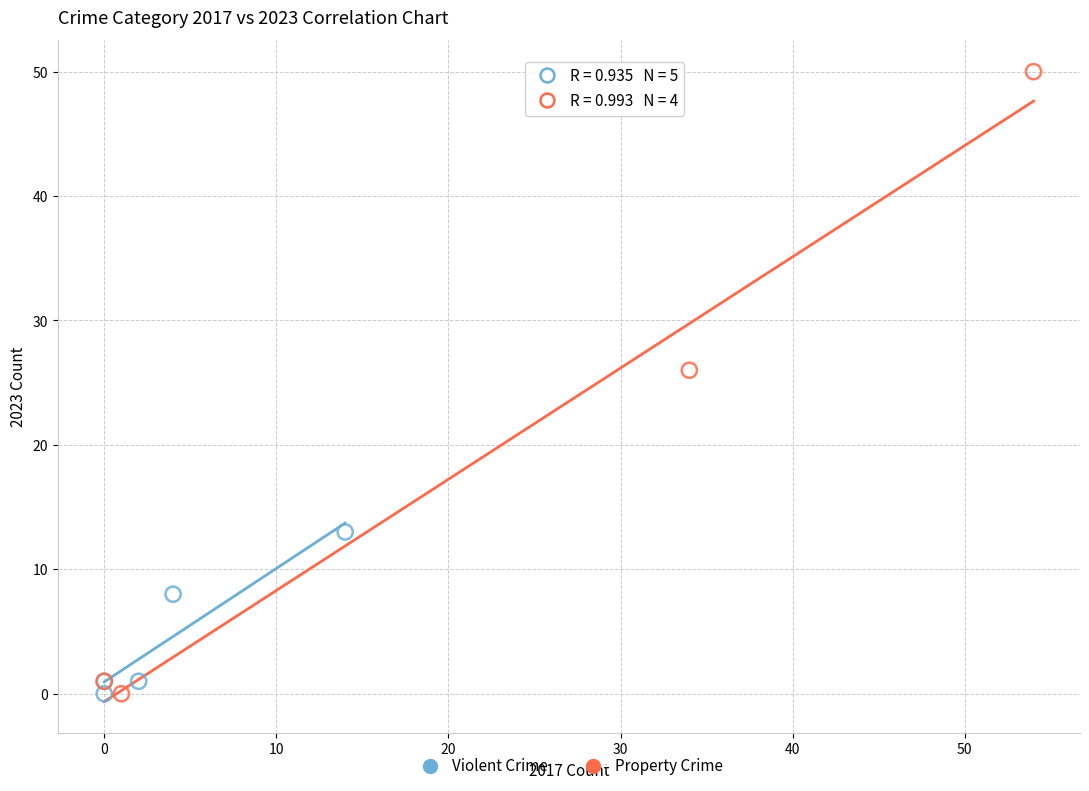

Which series has the widest spread of Y values?

Property Crime